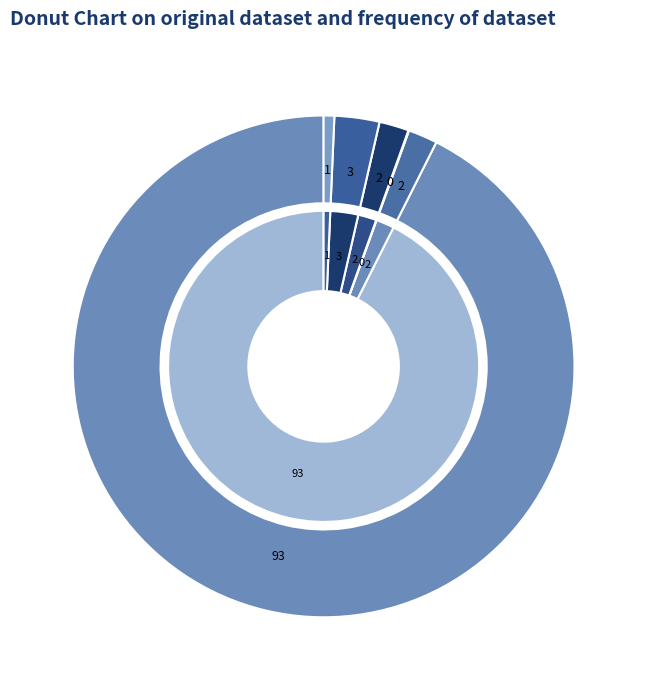

The Average_time_pairs_are_open_in_days slice represents 2% of the pie. True or false?

True